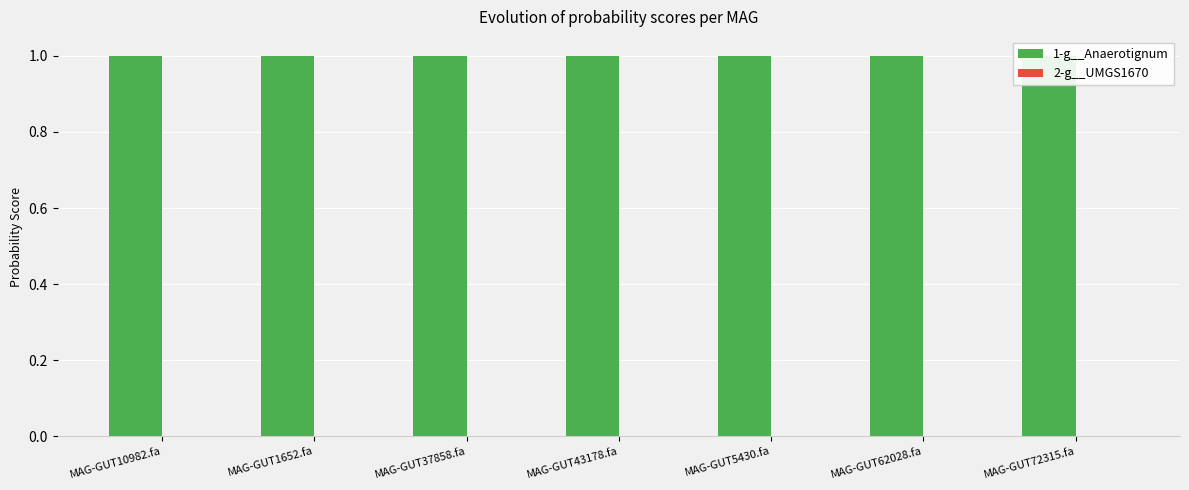

What is the maximum value for 1-g__Anaerotignum?

1.0